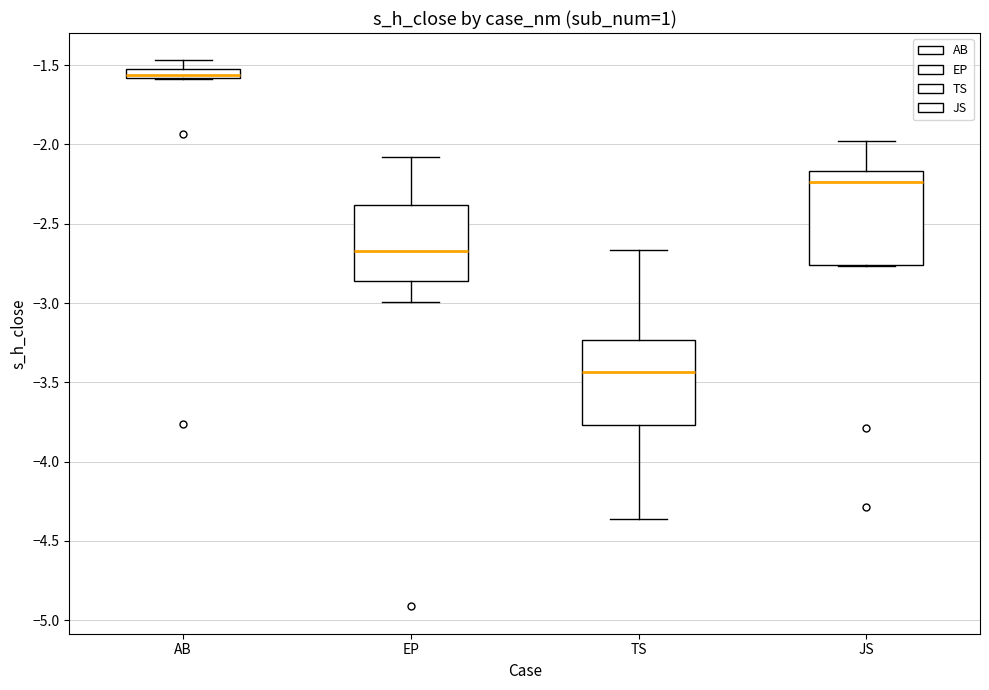

Which box is the tallest, from its lower edge to its upper edge?

JS